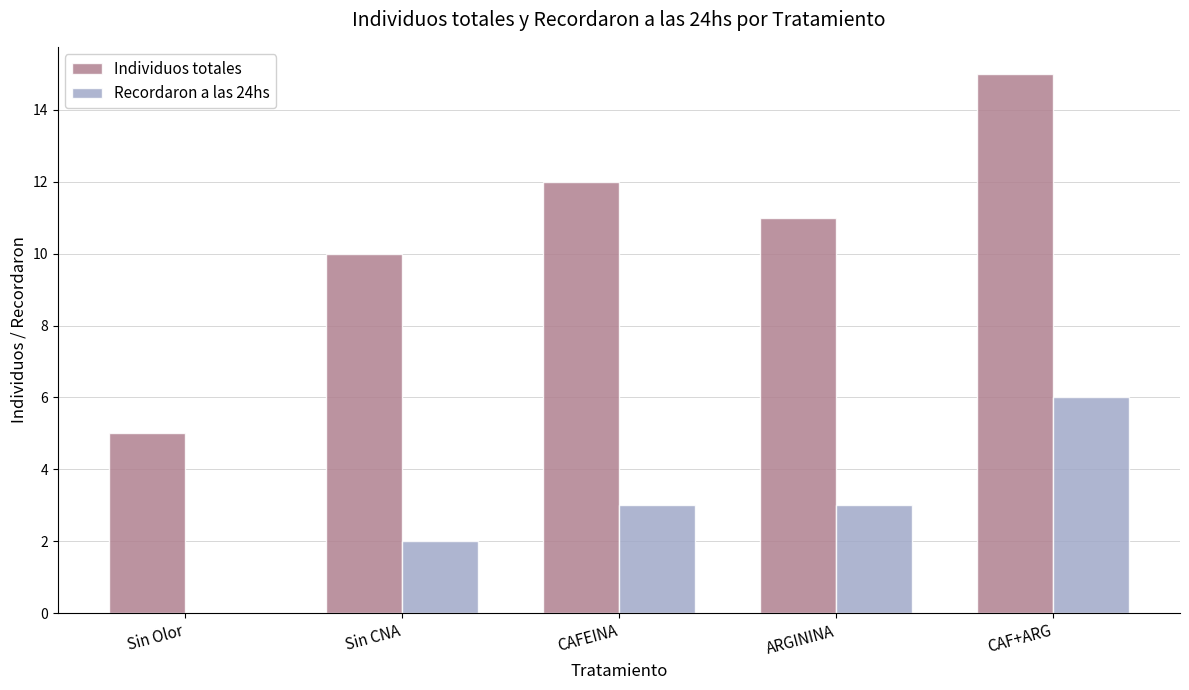

Which series has the largest range (max minus min)?

Individuos totales